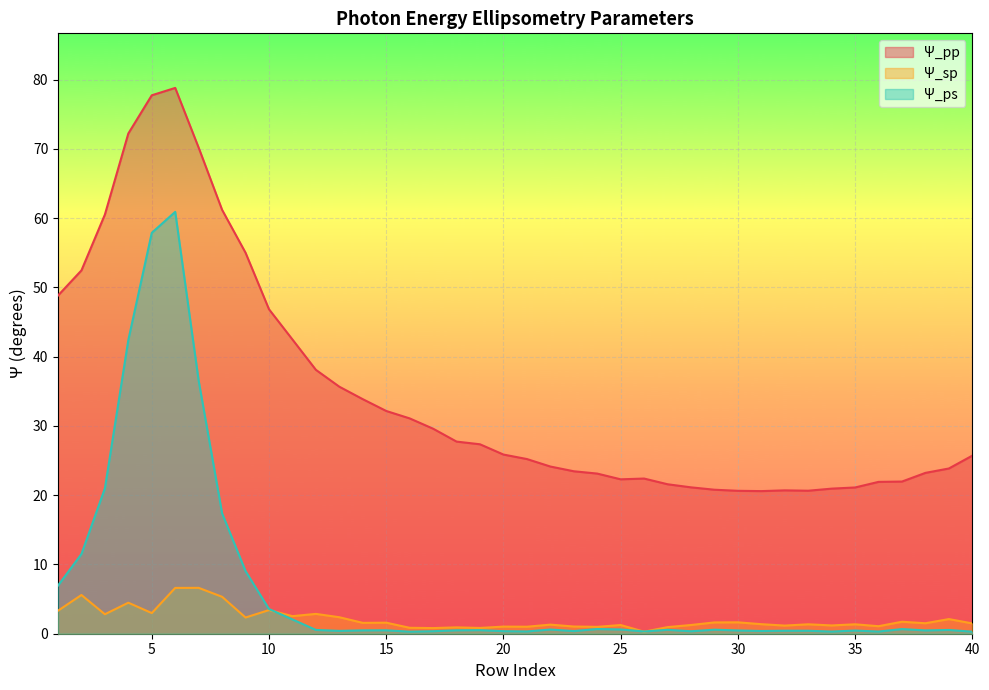

The Ψ_pp series shows 78.1 at 9. True or false?

False